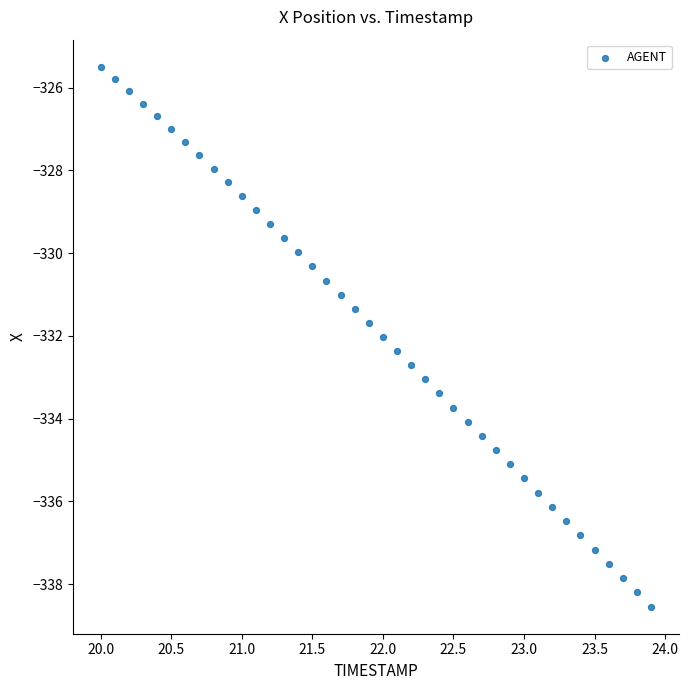

What is the range of Y values (max minus min)?

13.1